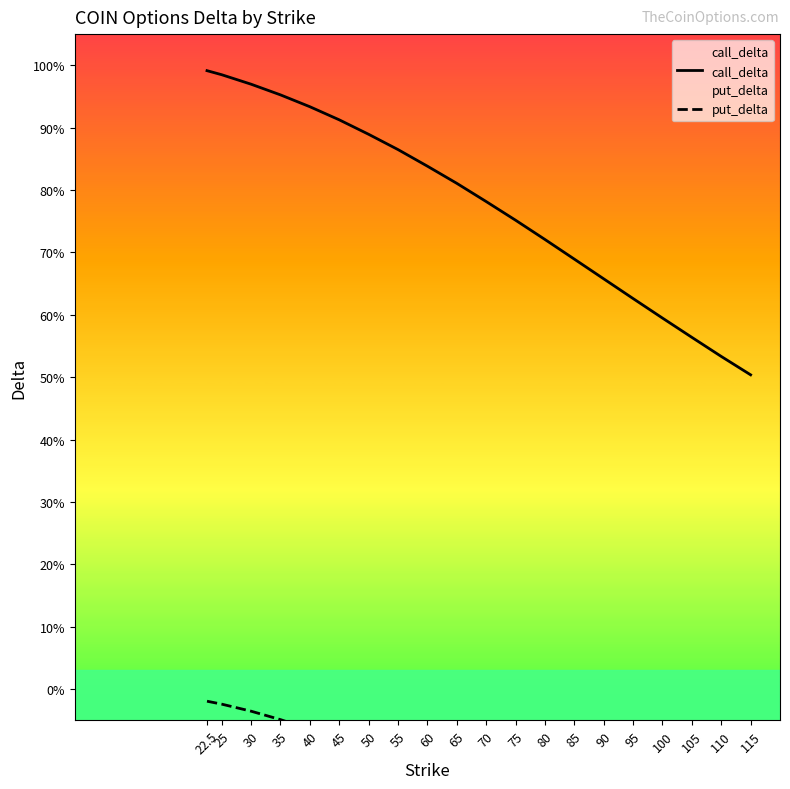

At 45, list the series in order from largest to smallest.

call_delta, put_delta